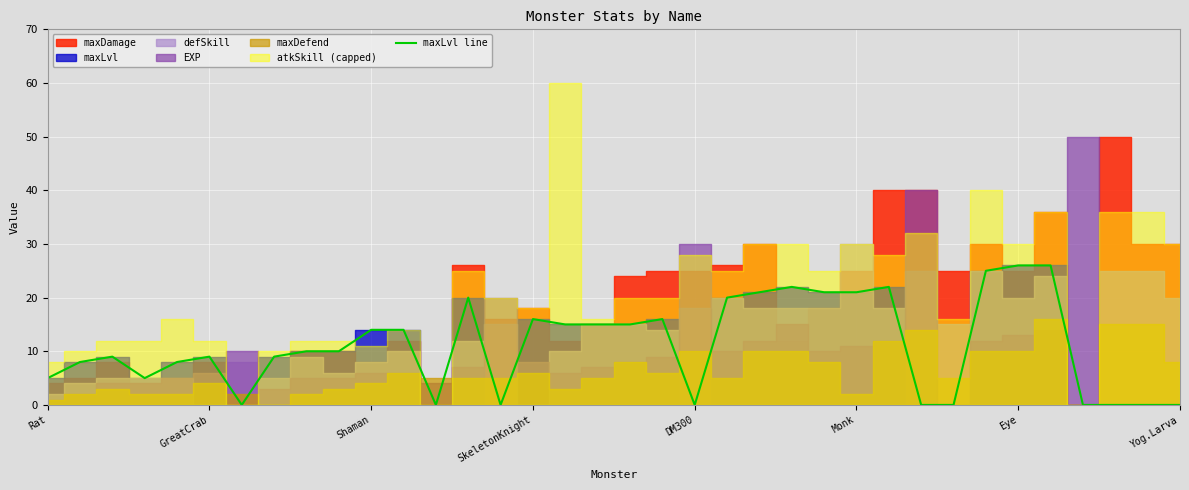

What is the average value?

11